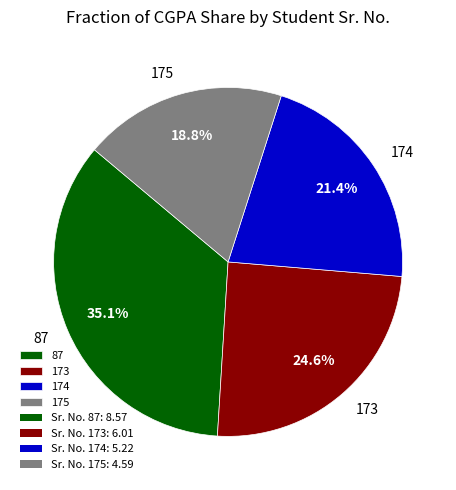

How many slices are in this pie chart?

4